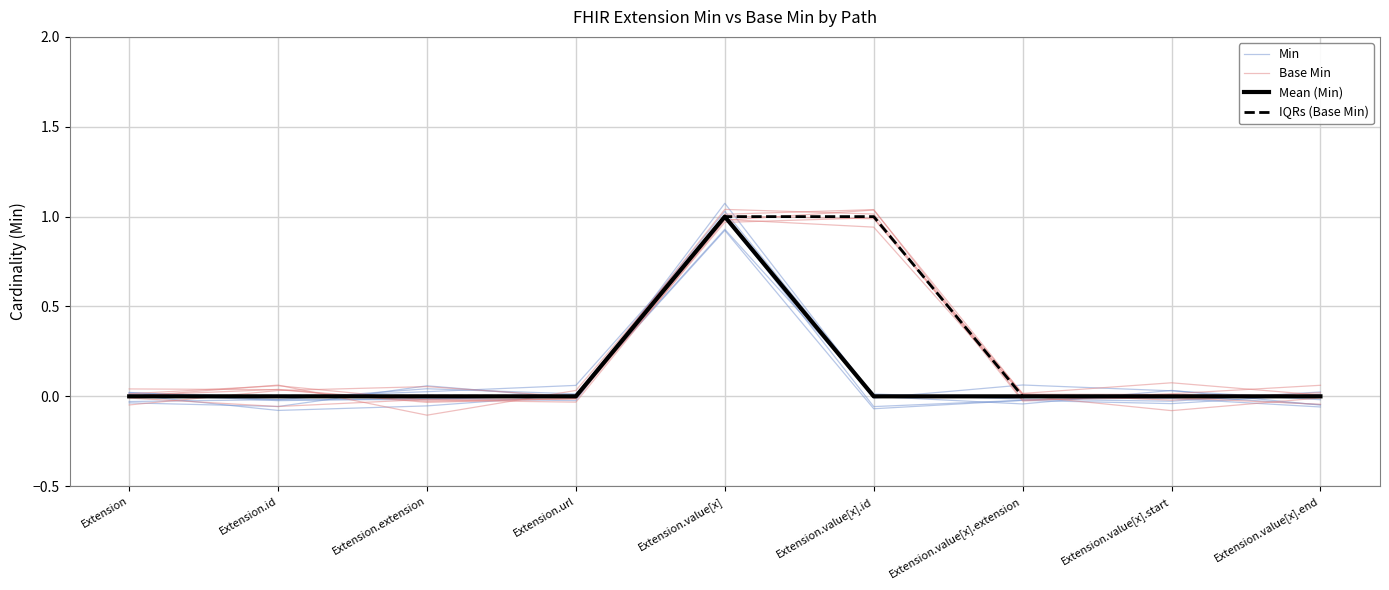

Which series changed the most between Extension.extension and Extension.url?

Min